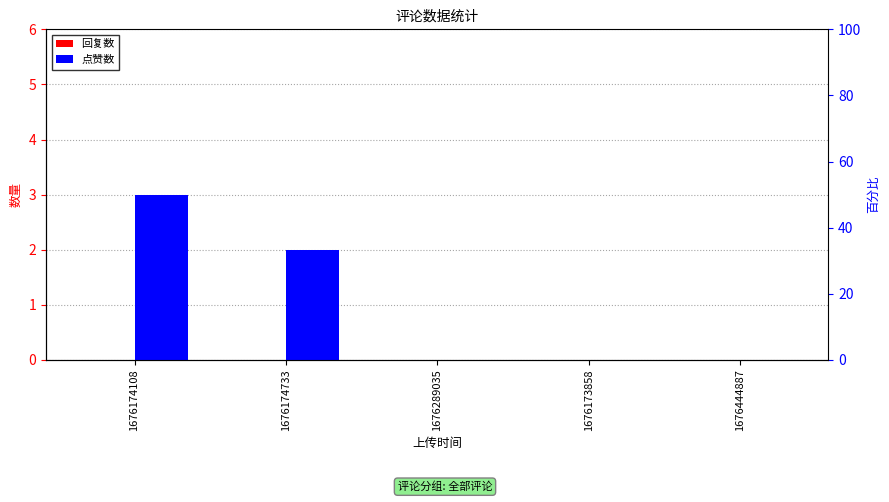

At how many categories does at least one series exceed 1?

2